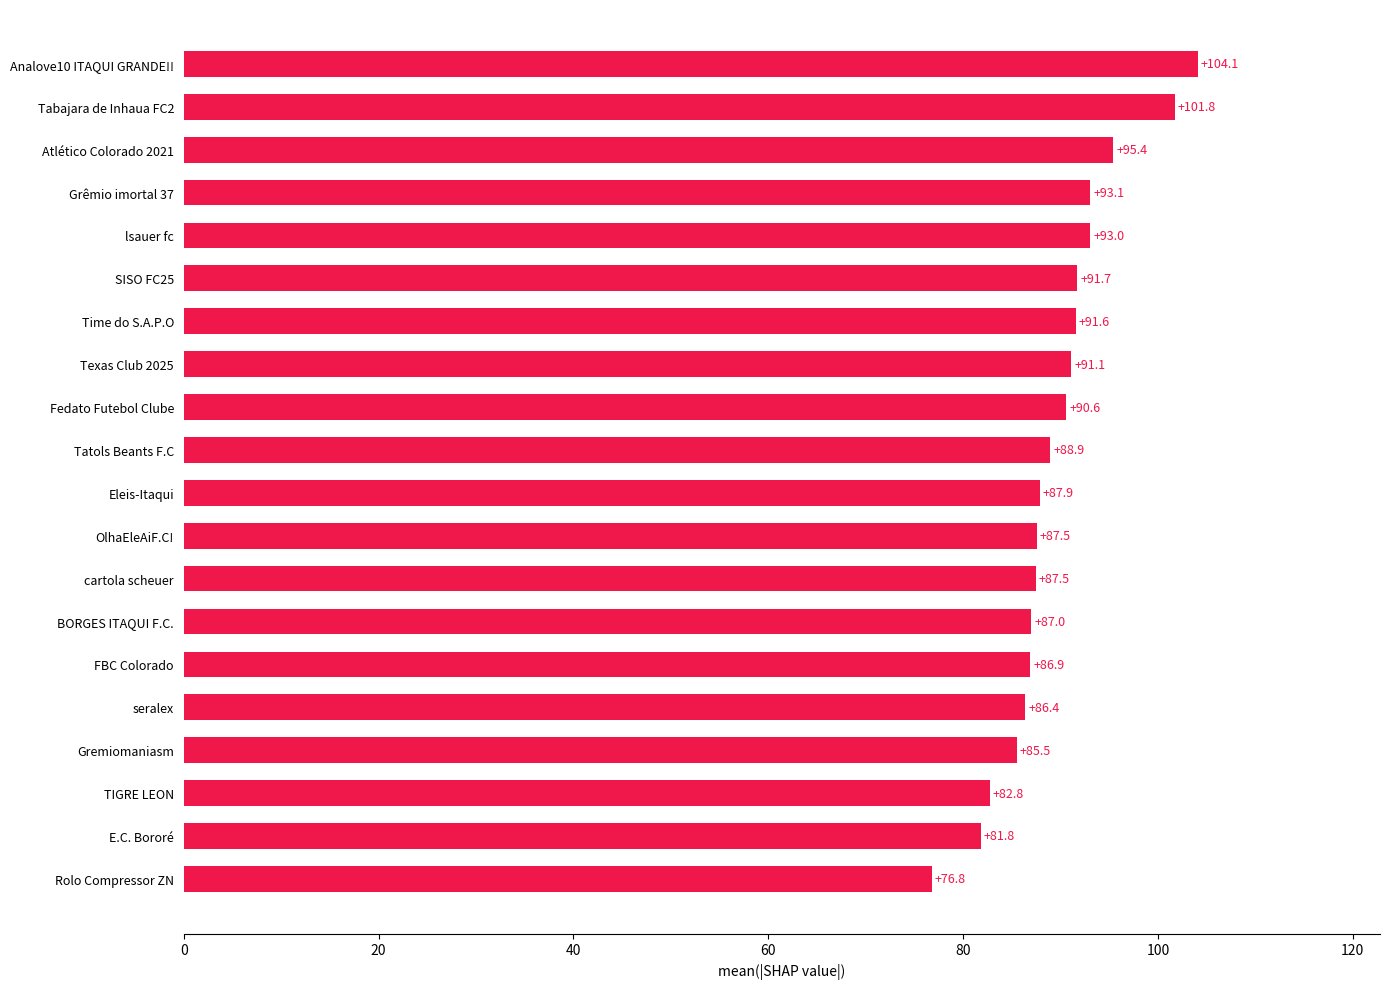

What is the sum of all values?

1791.4